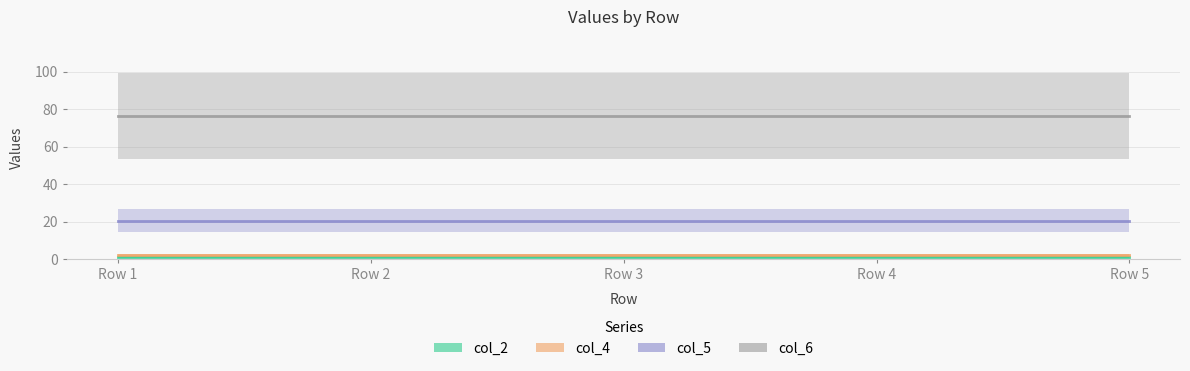

What is the value of the col_4 point at the 1st from the left?

2.0